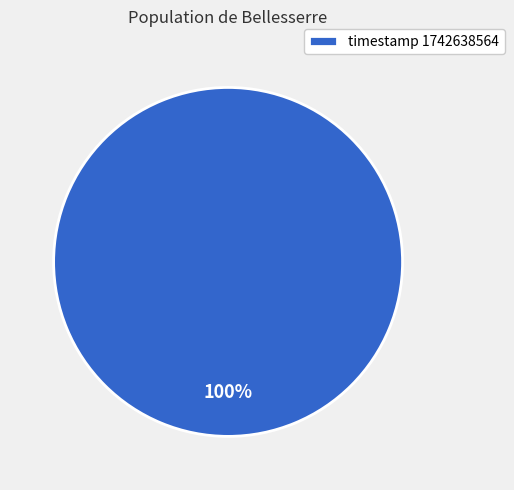

Which slice represents more than half of the pie?

timestamp 1742638564